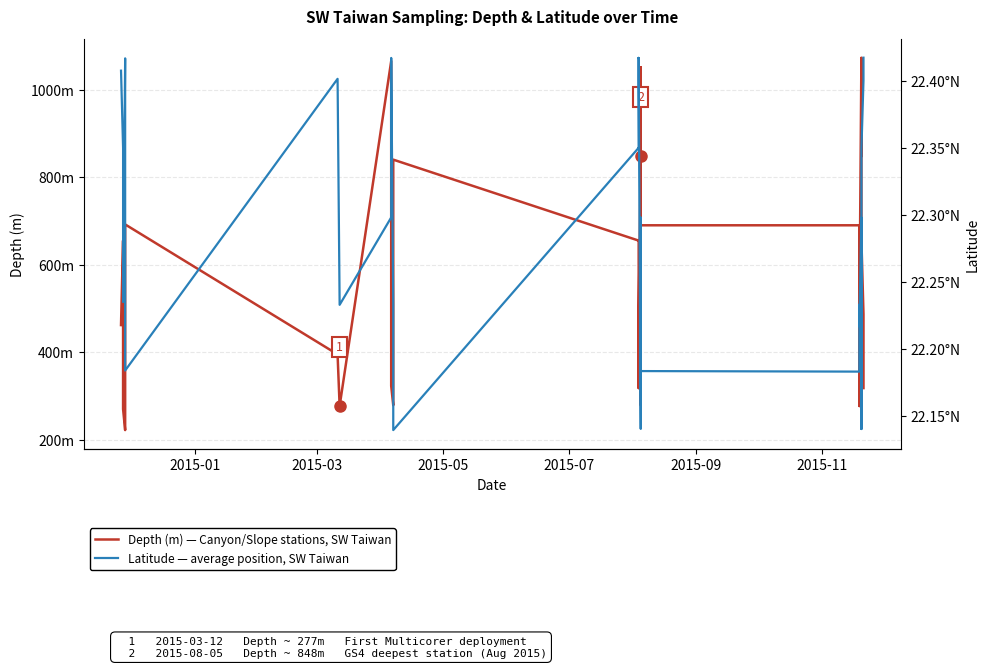

True or false: Latitude — average position, SW Taiwan and Depth (m) — Canyon/Slope stations, SW Taiwan intersect in this chart.

False